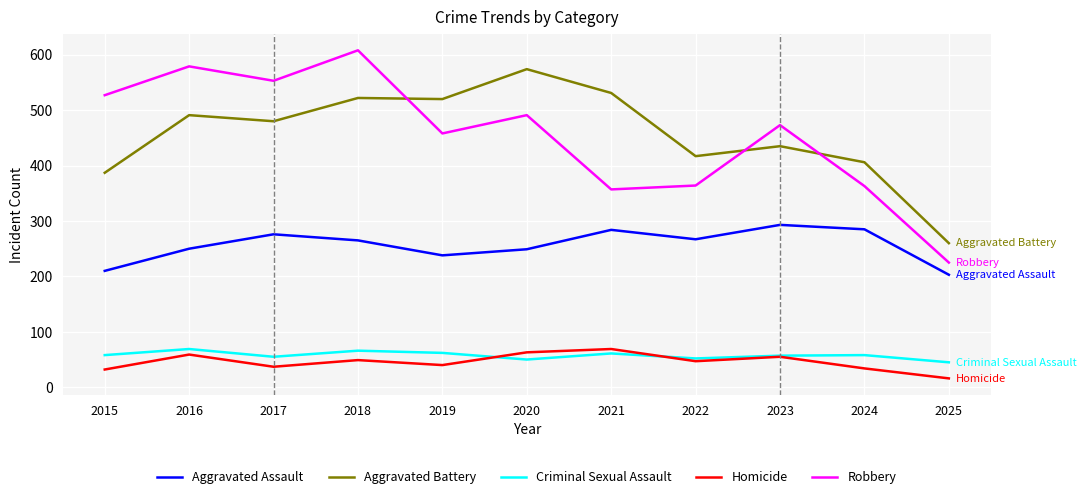

Is it true that Homicide equals 70 at 2022?

False